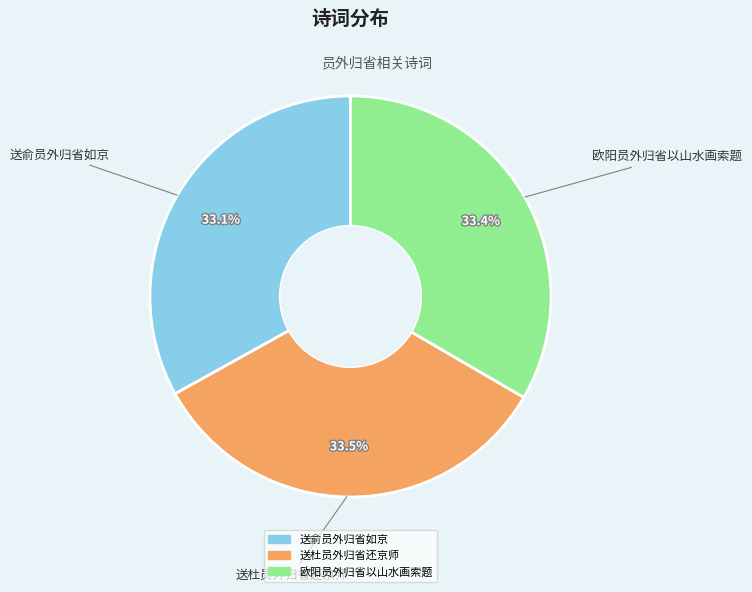

Does 送杜员外归省还京师 account for over 50% of the chart?

No